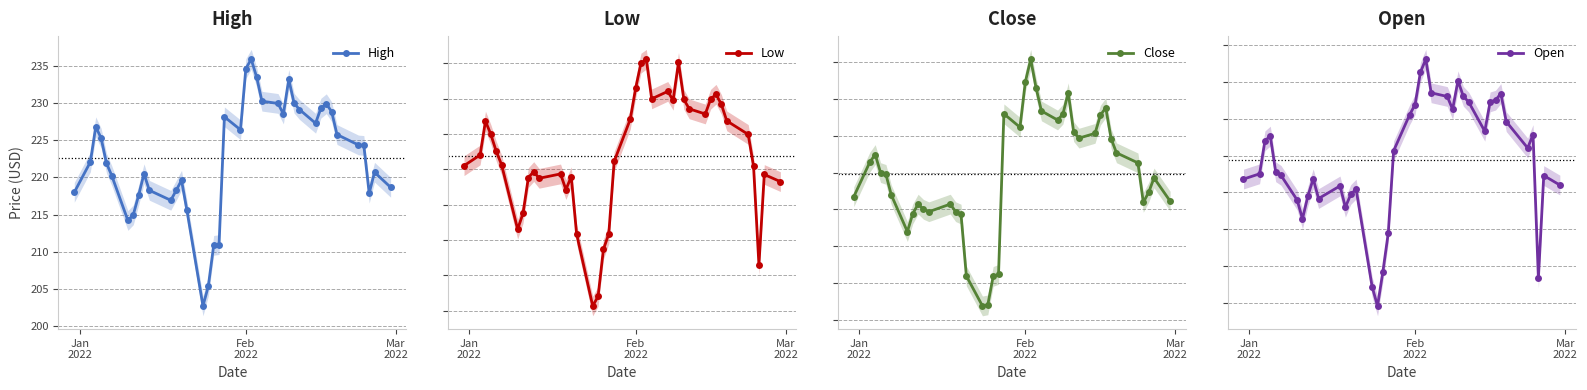

What is the value of the High point at the 7th from the left?

214.2